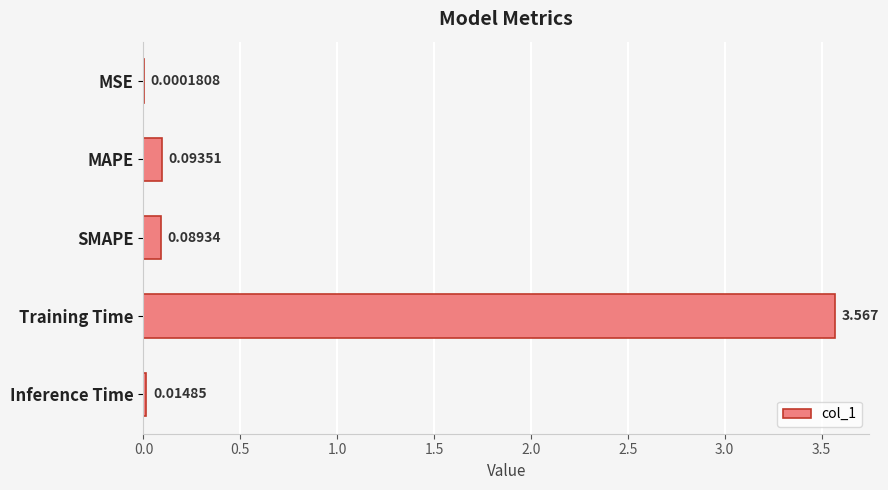

What is the average value?

0.8